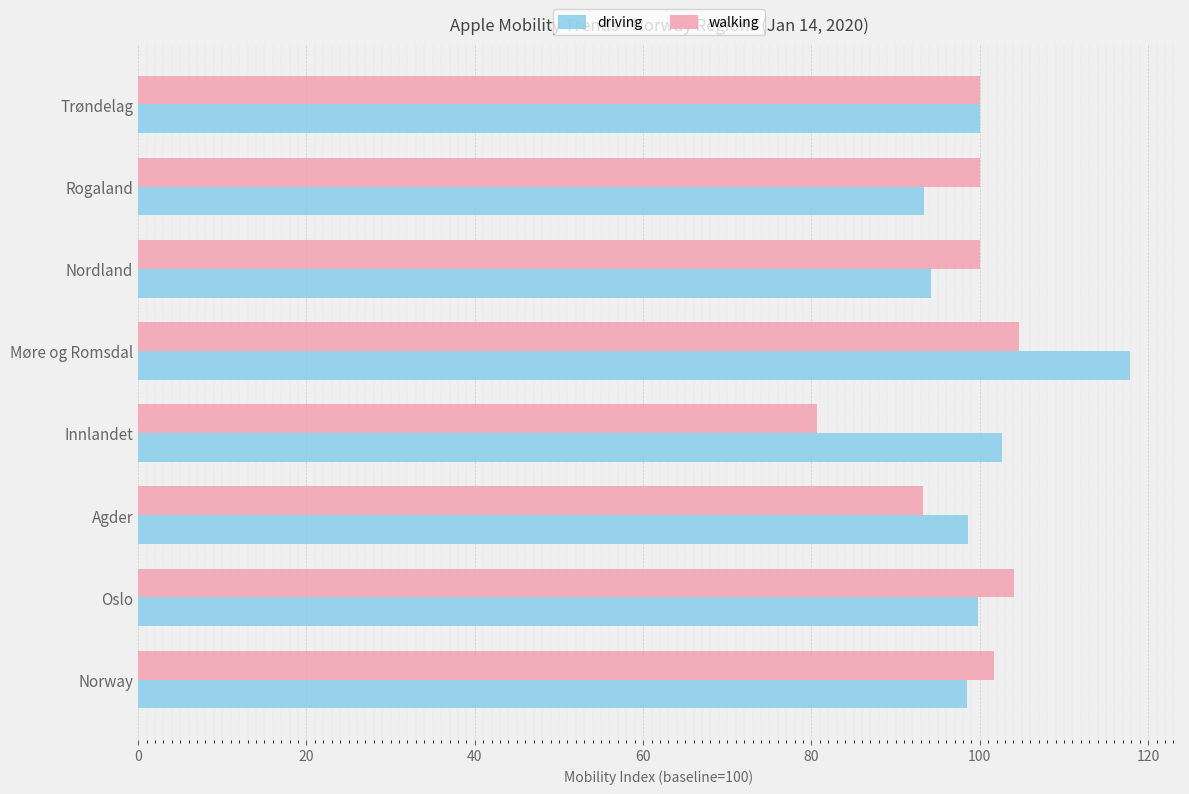

Rank the series by their maximum value, from highest to lowest.

driving, walking